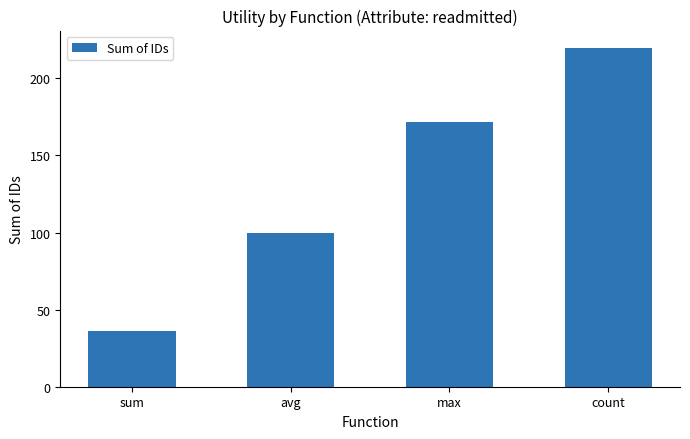

At which label is the value closest to 128?

avg